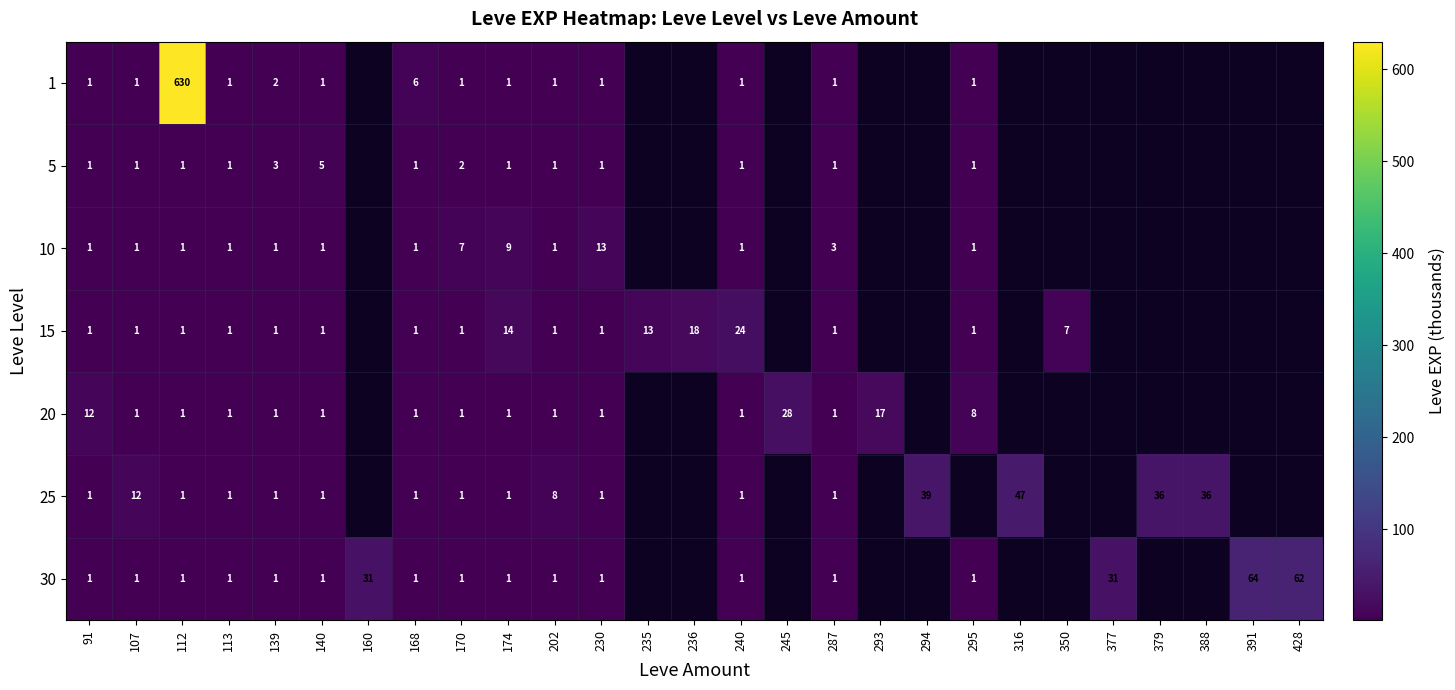

The value of 30 at 295 is 1. True or false?

True